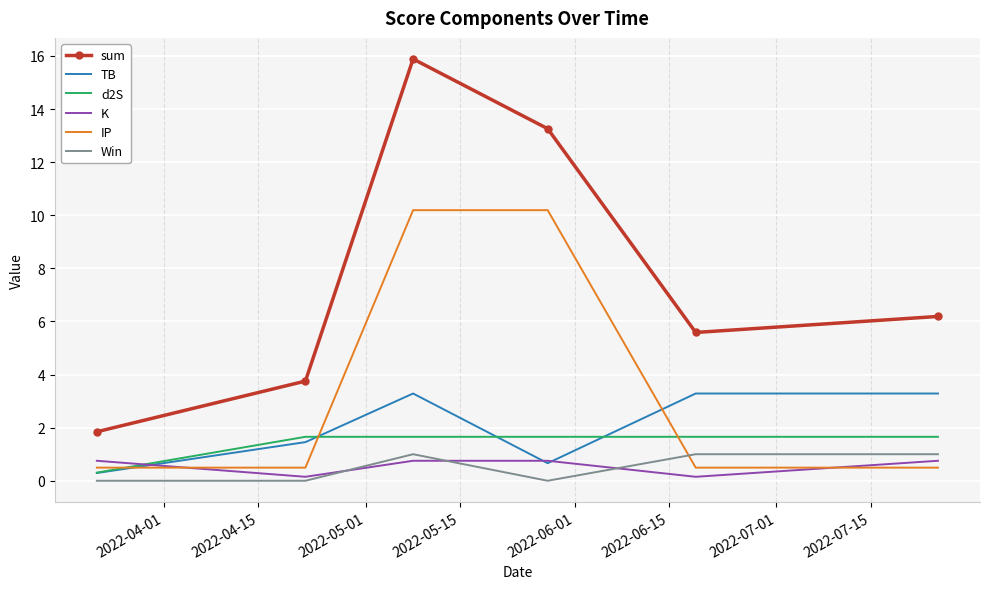

Which series has the largest range (max minus min)?

sum